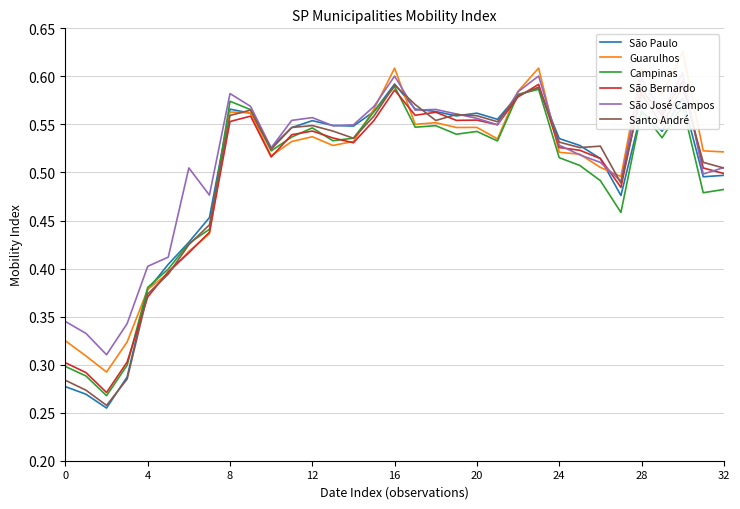

What is the minimum value for Santo André?

0.3